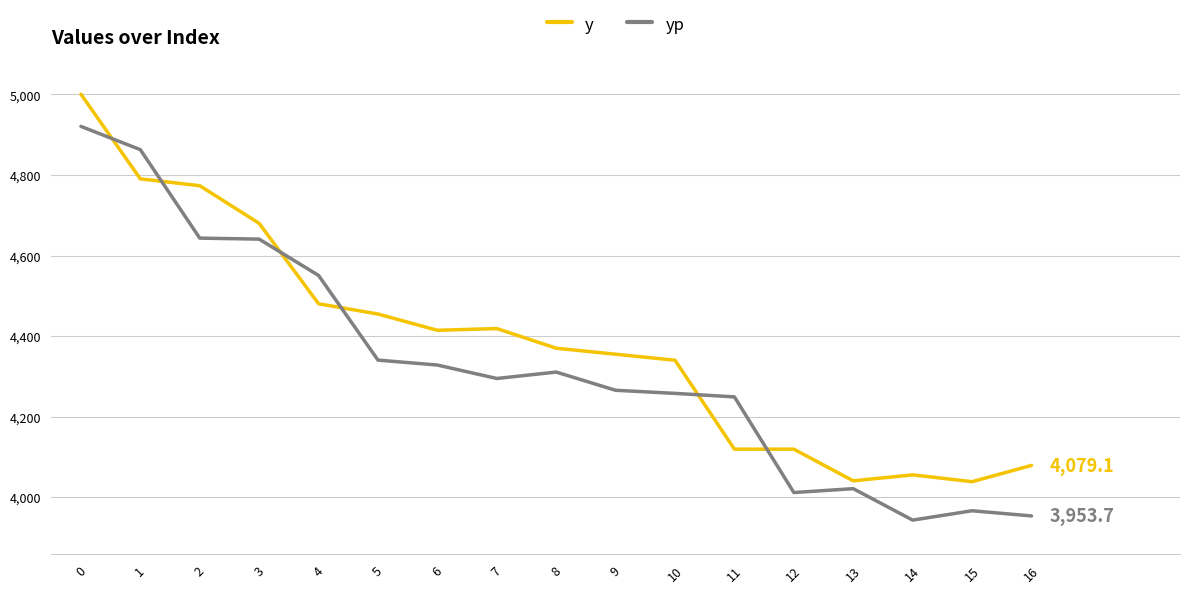

Which series changed the most between 2 and 5?

y